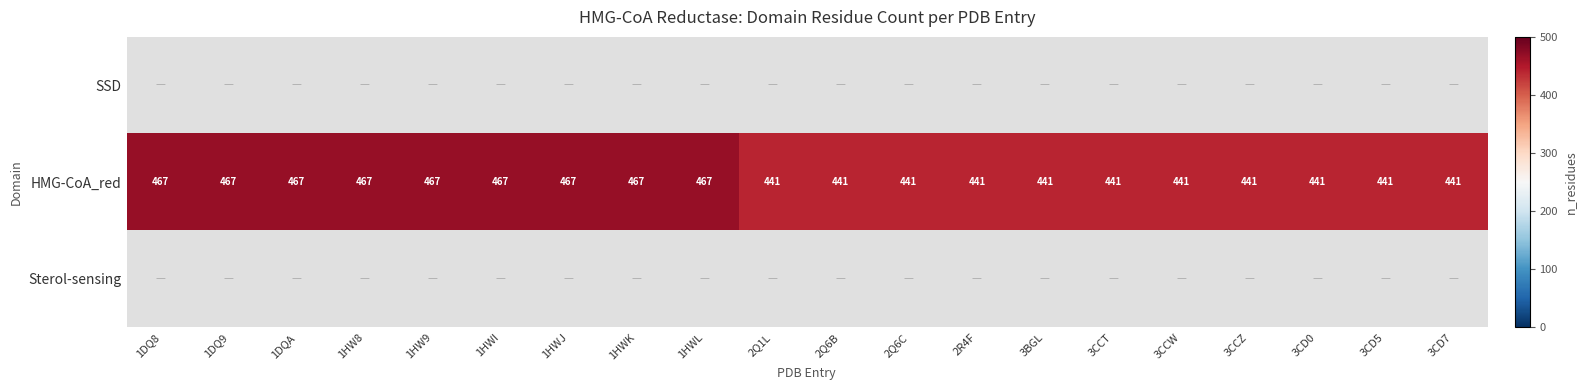

The value of HMG-CoA_red at 3CCT is 109.4. True or false?

False